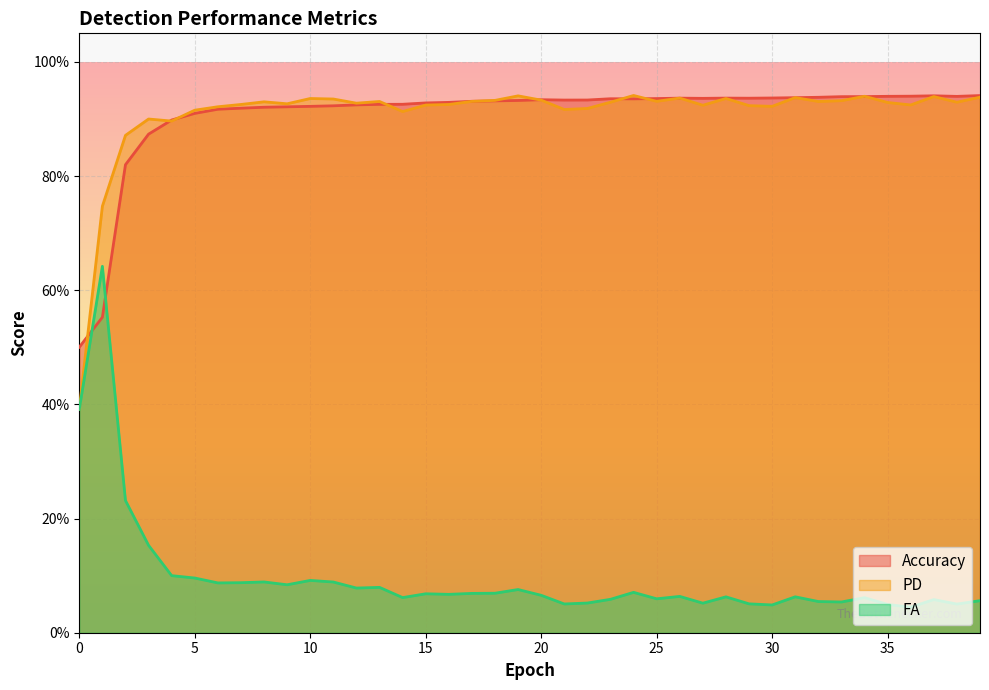

At which label does PD reach its peak?

24